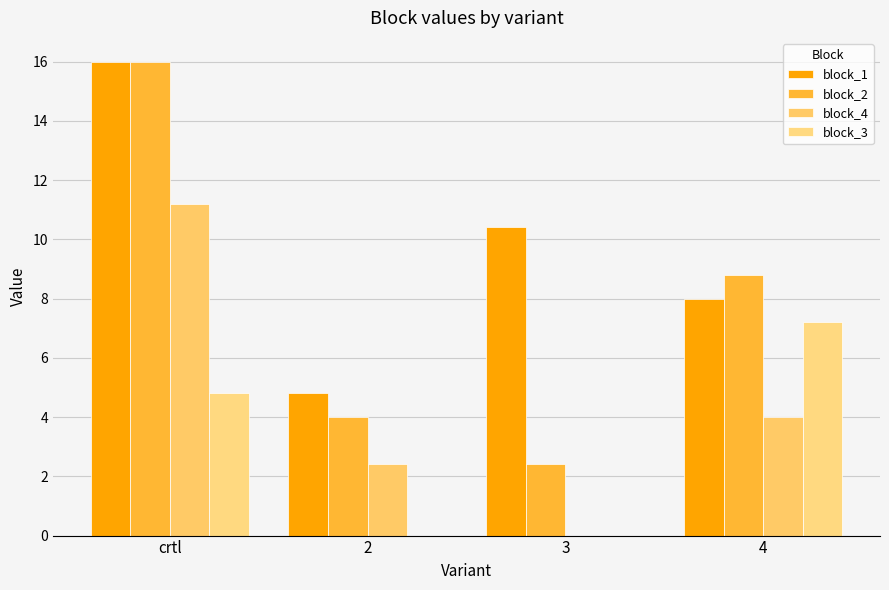

Between 2 and crtl, which is larger?

crtl